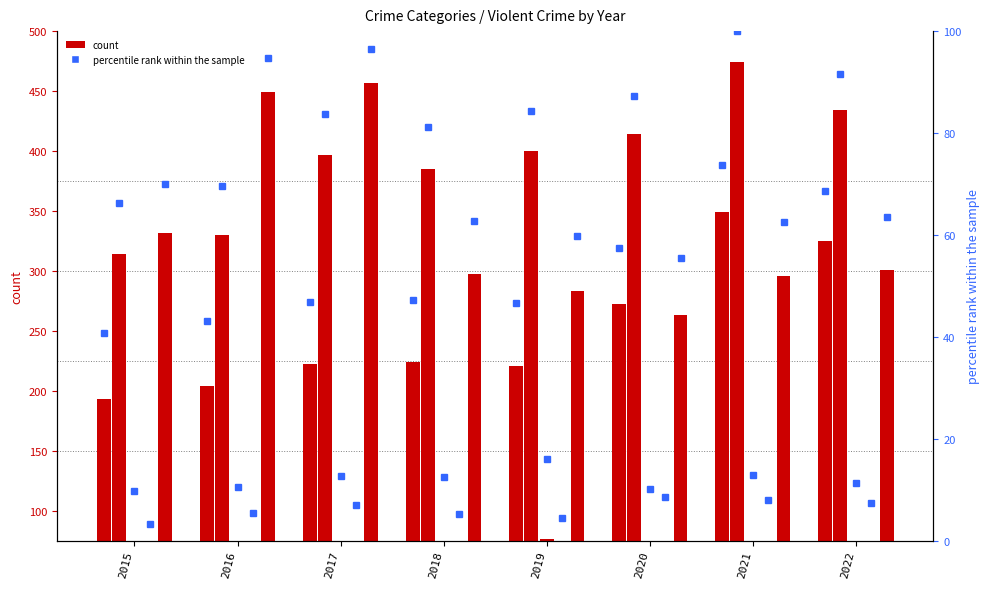

What is the total value across all series at 2021?

1218